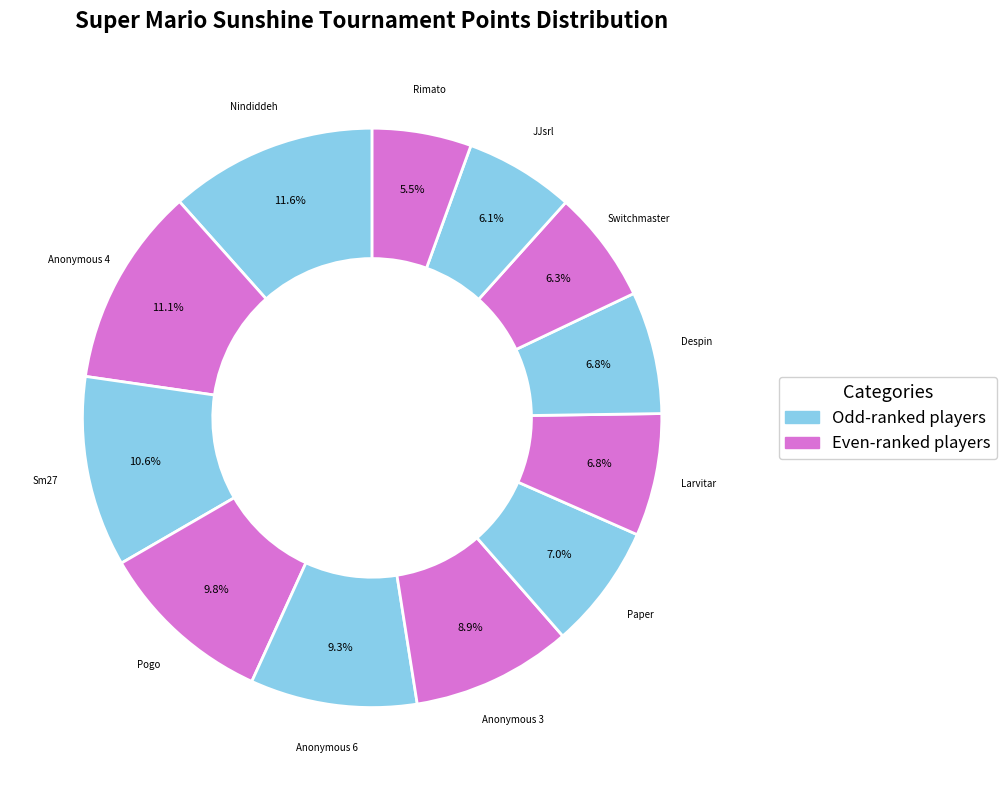

Combined, do Paper and Nindiddeh account for over 50%?

No